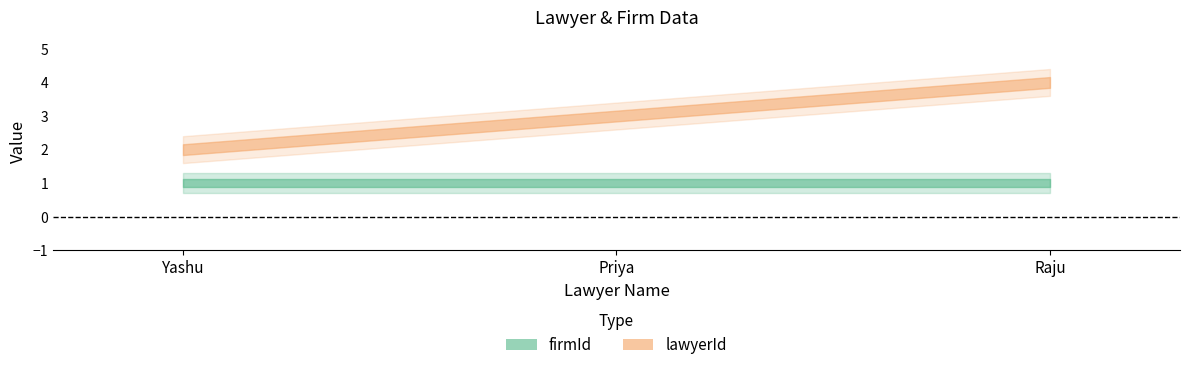

What is the average value of the firmId series?

1